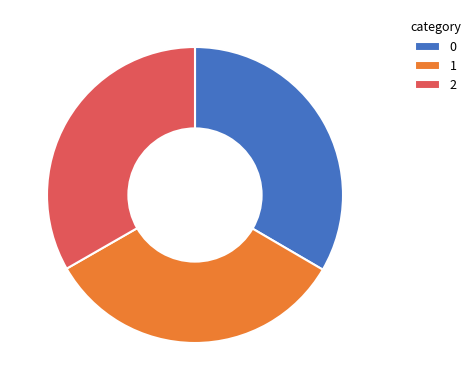

The 2 slice represents 19% of the pie. True or false?

False